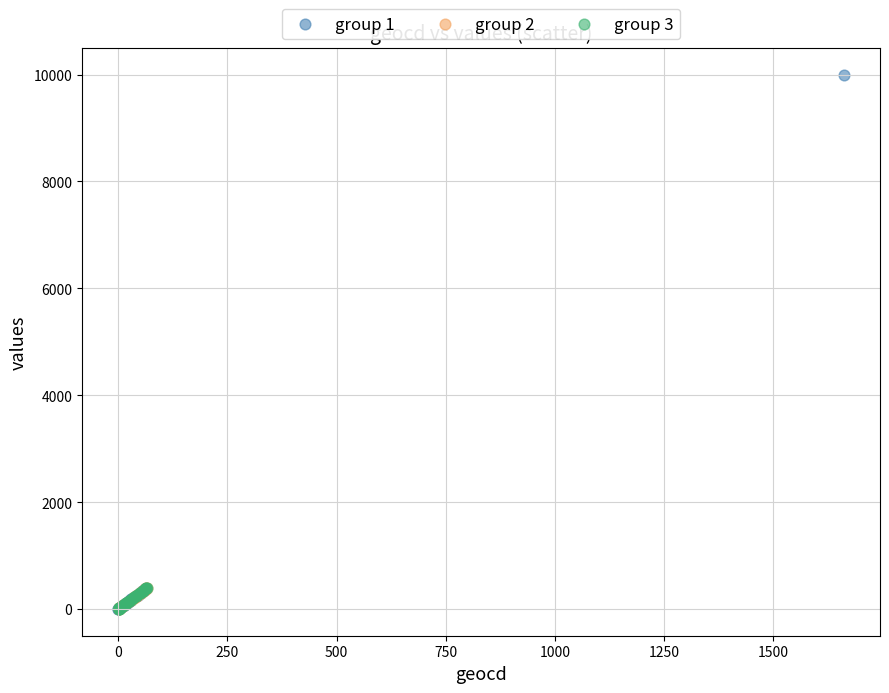

Which series has the widest spread of Y values?

group 1